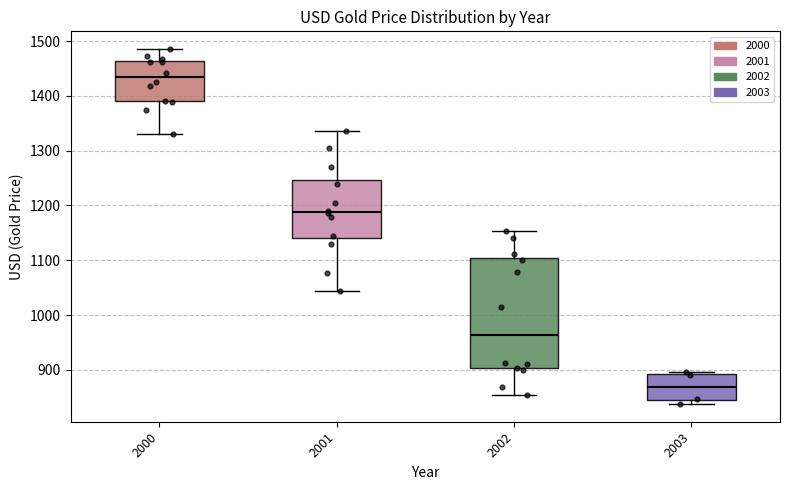

Where does the median line of the box at x = 2002 sit on the y-axis? The values are not printed on the chart, so give them approximately, as read against the axis.

960